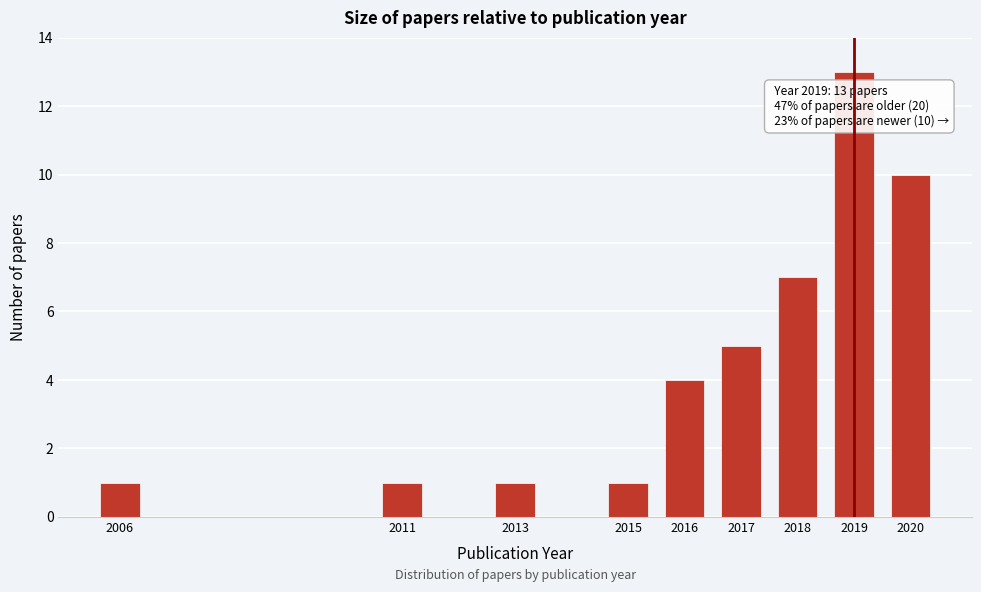

Reading right to left, list all the values displayed in this chart.

2020=10	2019=13	2018=7	2017=5	2016=4	2015=1	2013=1	2011=1	2006=1